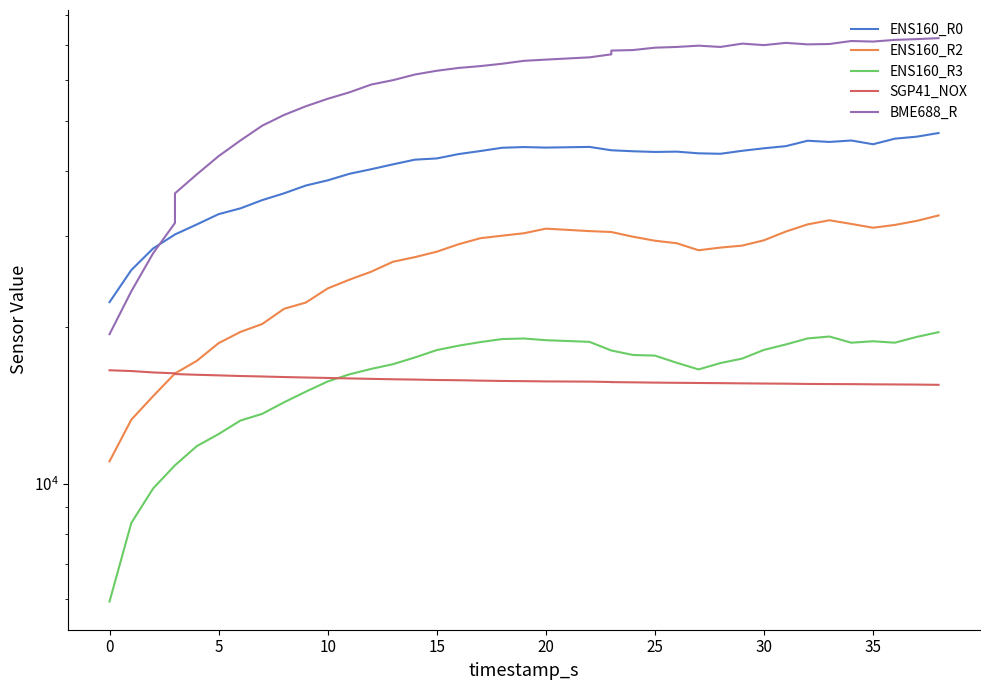

Is it true that ENS160_R2 equals 40302 at 25?

False